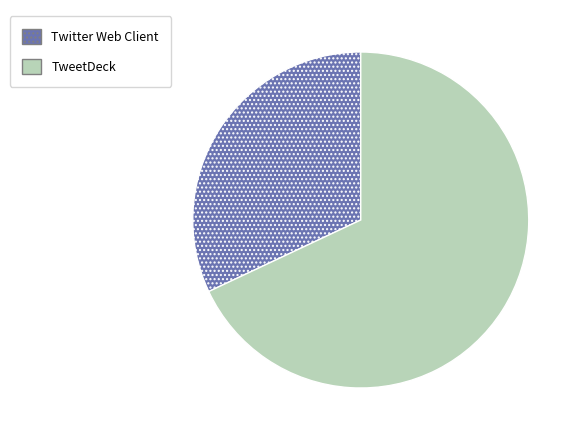

Is it true that Twitter Web Client is 26% of the pie?

False